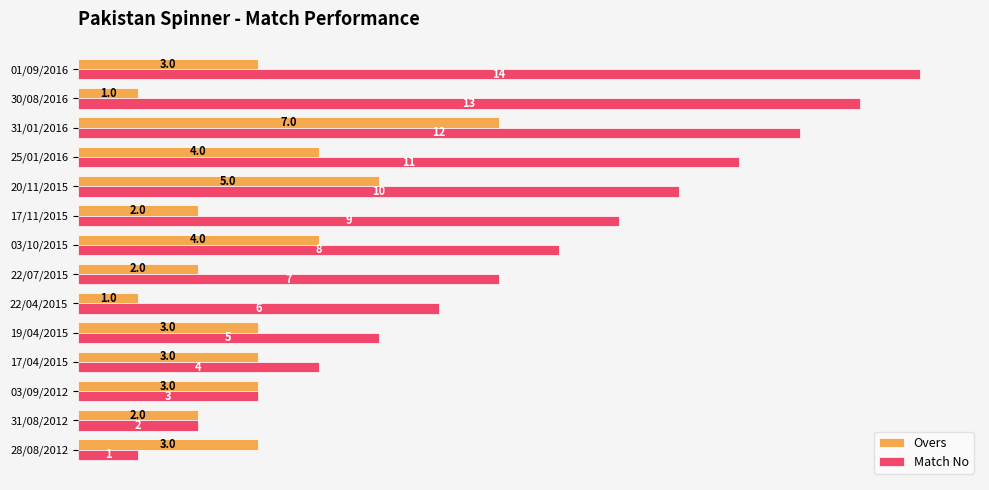

Where is Match No nearest to the value 7?

22/07/2015